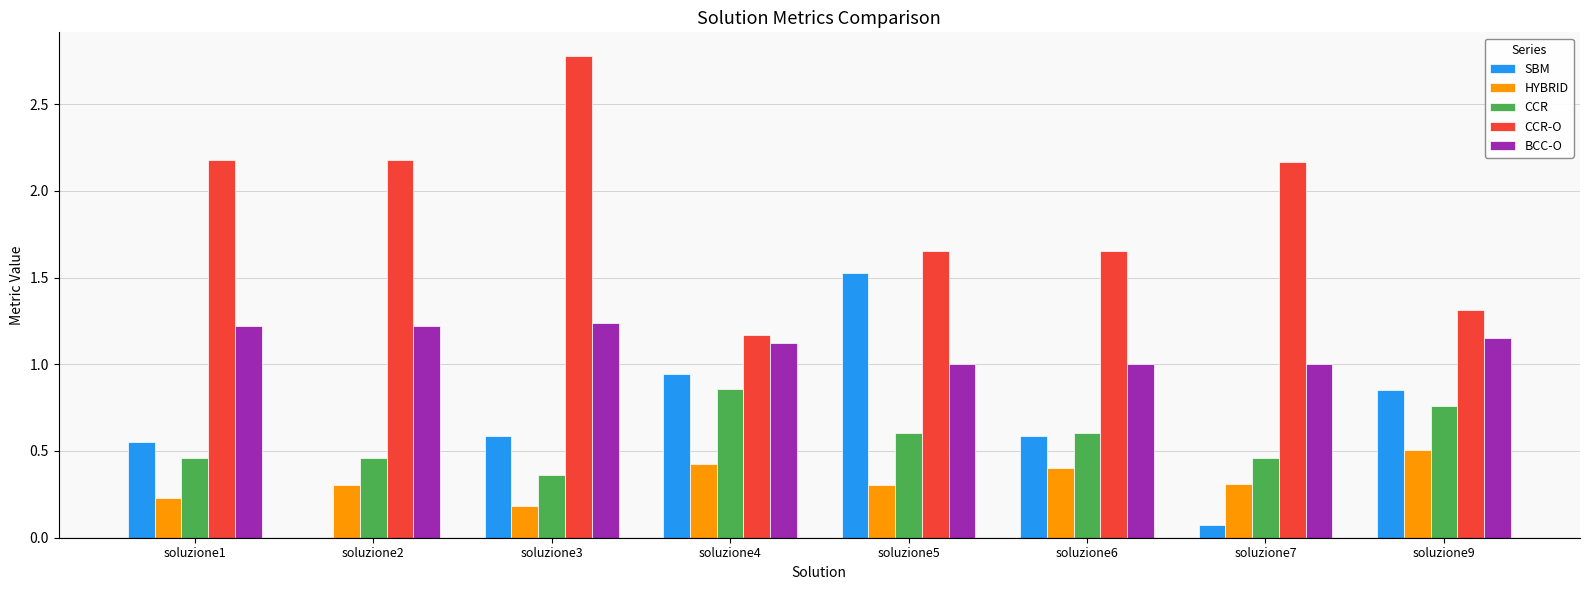

How many categories are shown in the chart?

8